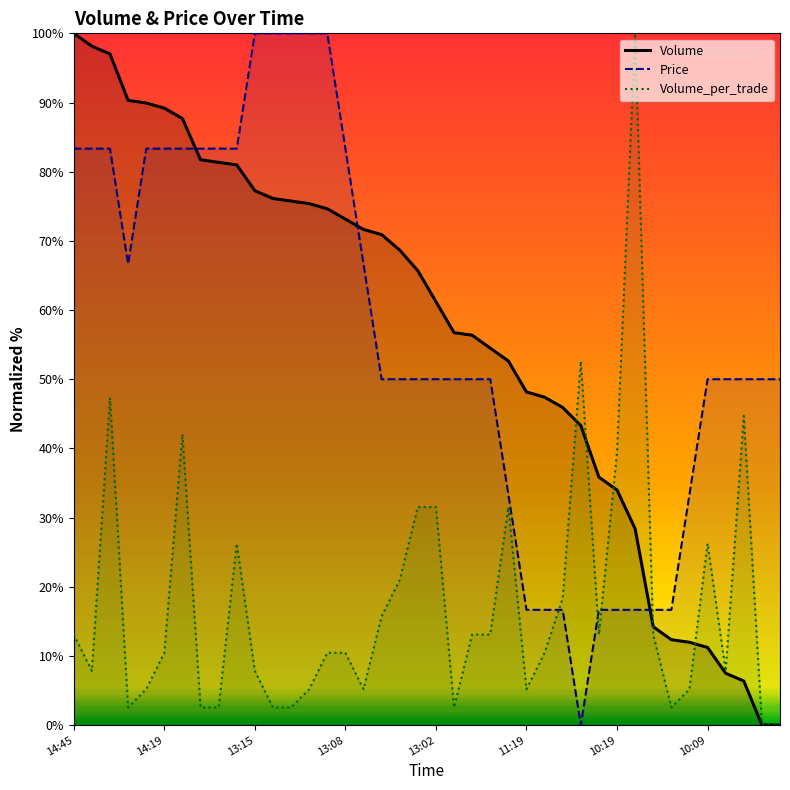

The value of Volume_per_trade at 11:03 is 16.2. True or false?

False